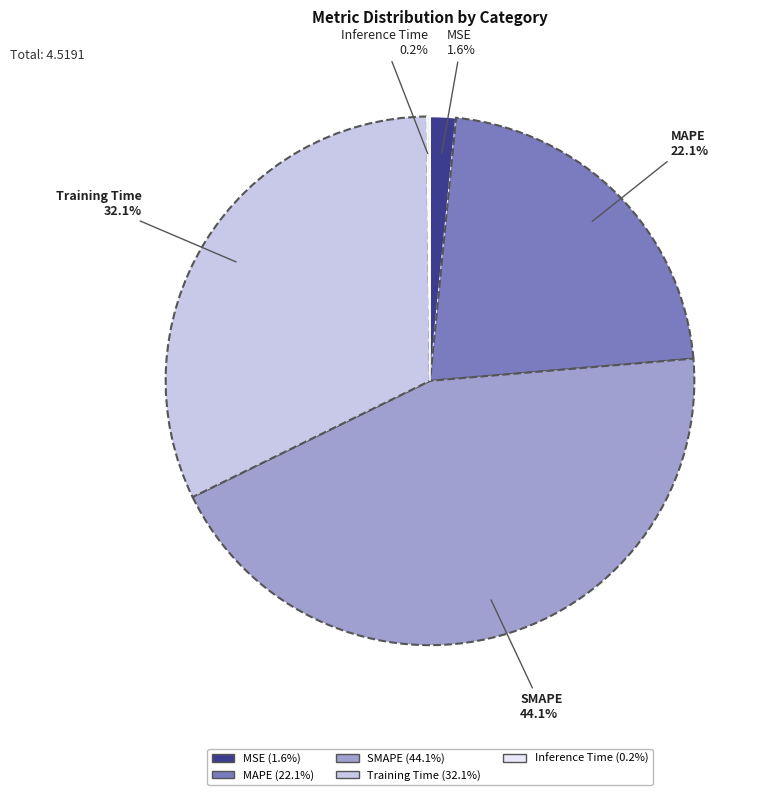

Which category has the biggest portion of the pie?

SMAPE